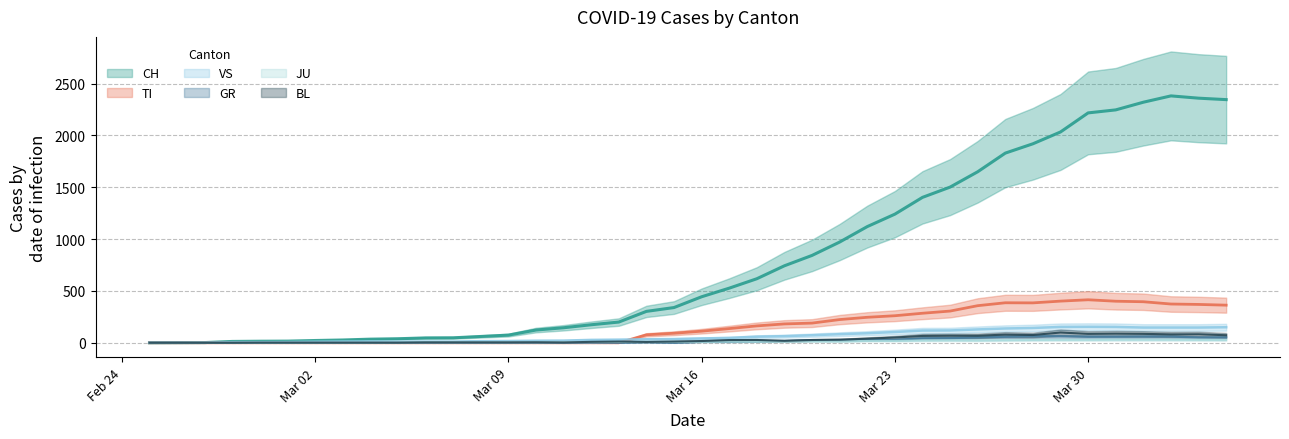

True or false: CH and GR intersect in this chart.

False